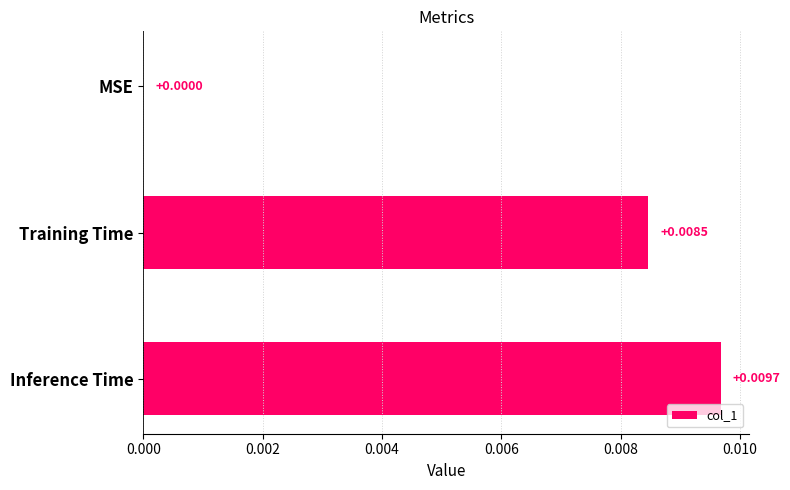

Which has a higher value, Training Time or Inference Time?

Inference Time